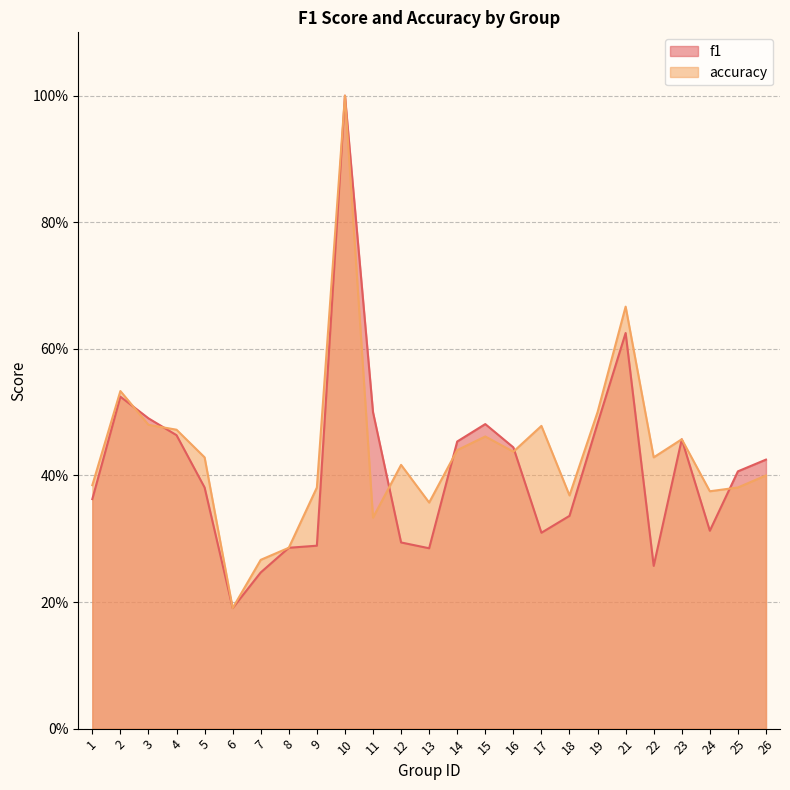

Where do f1 and accuracy first cross each other?

2 and 3